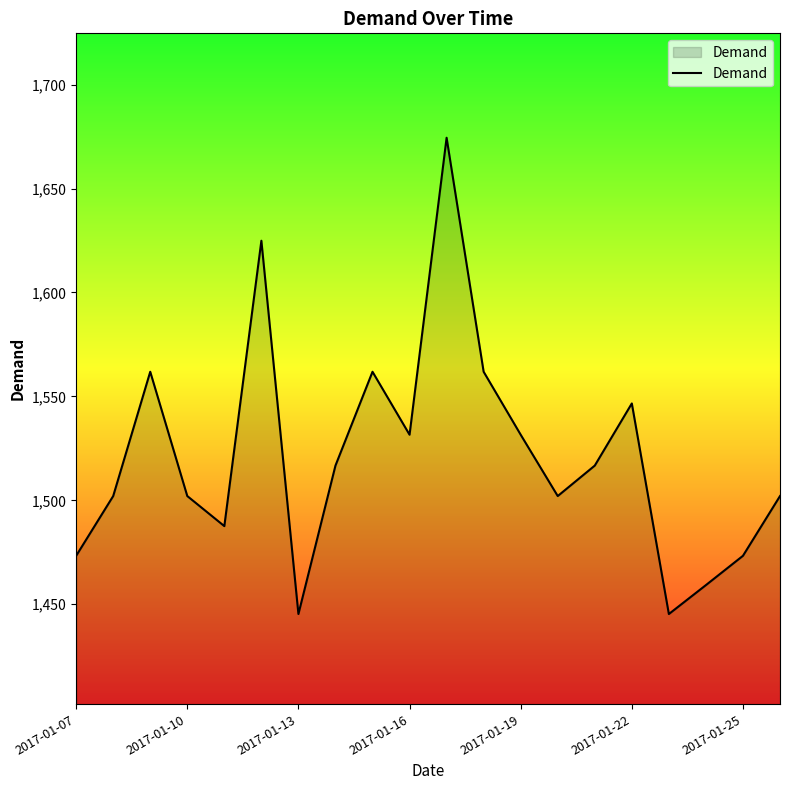

How many distinct data groups are displayed?

1